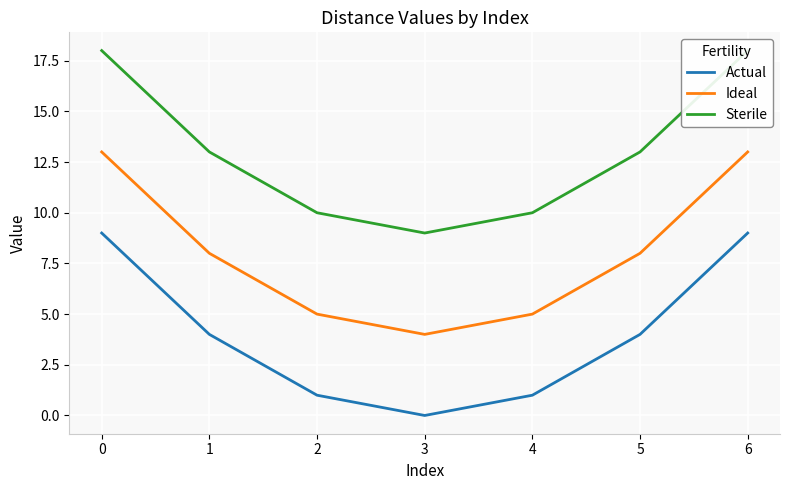

True or false: Ideal and Actual intersect in this chart.

False